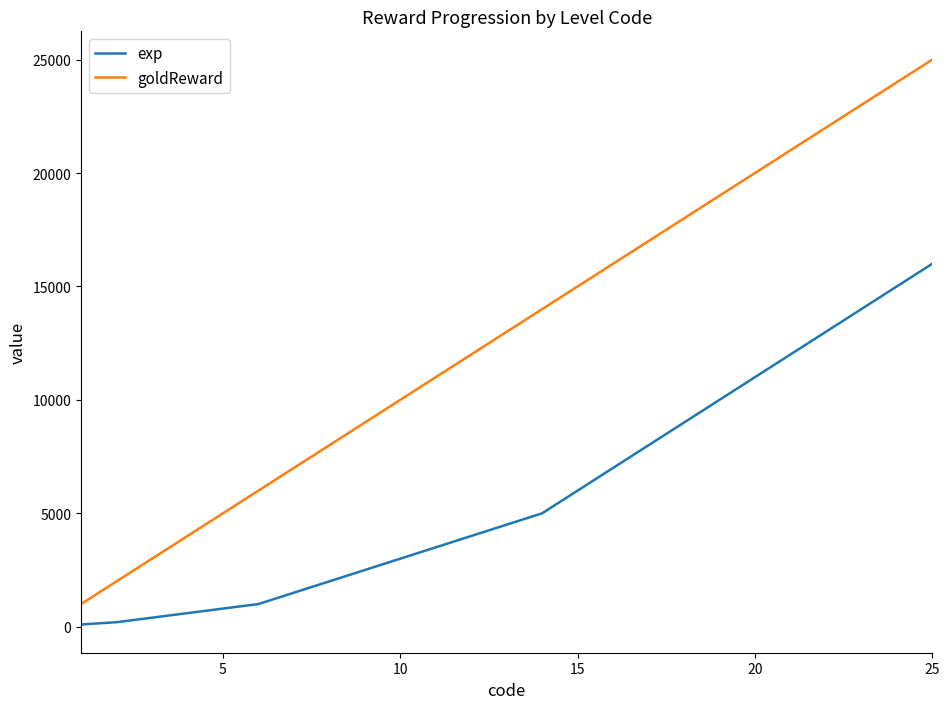

What is the lowest value of the goldReward series?

1000